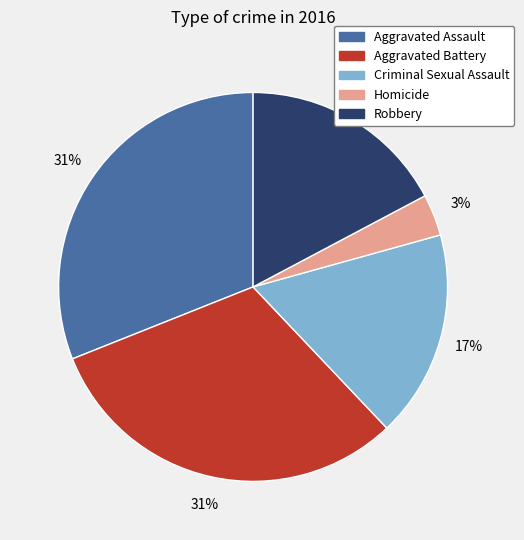

How many segments does this pie chart have?

5